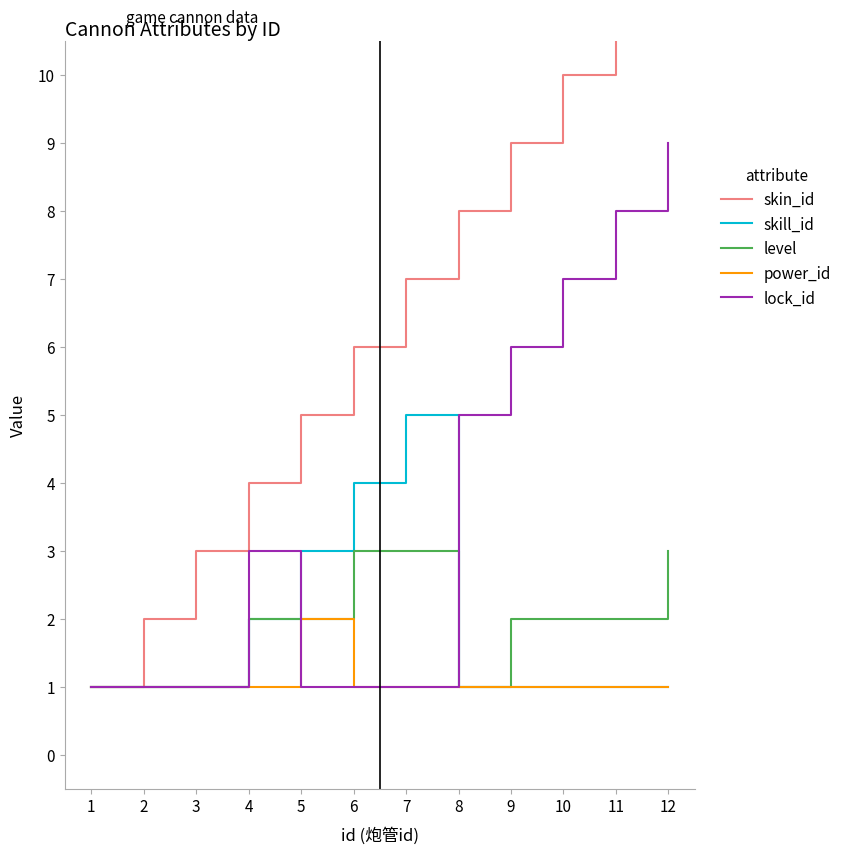

How many lines are shown in the chart?

5